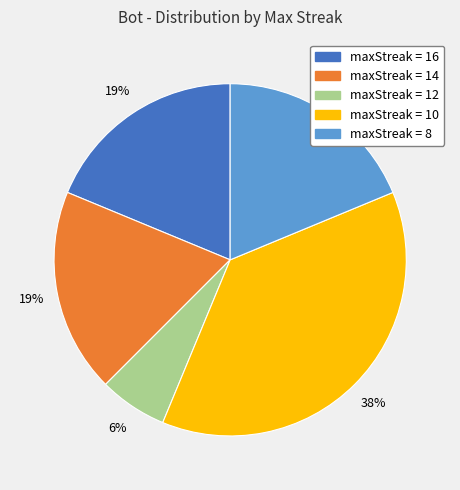

To the nearest percent, what is the average slice percentage?

20%